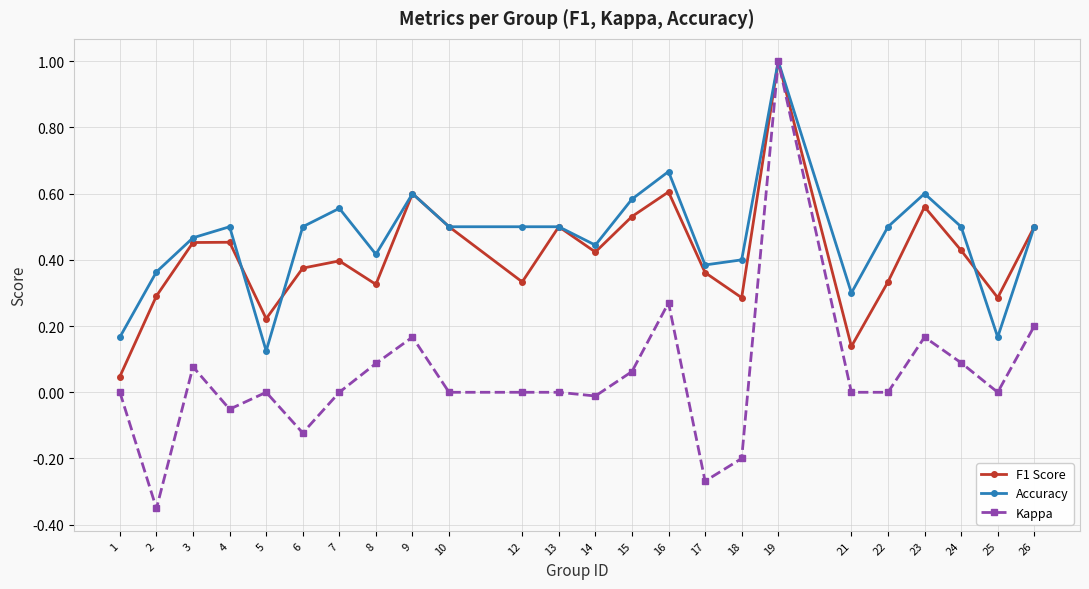

Which category has the lowest value in the Accuracy series?

5